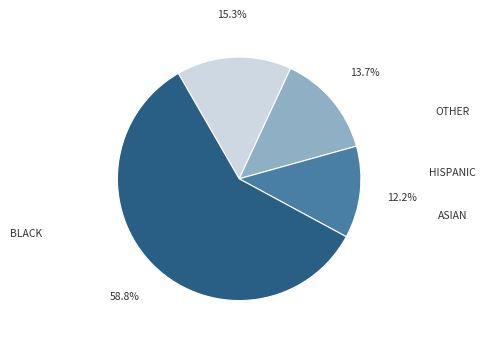

Count the number of slices in the pie.

4